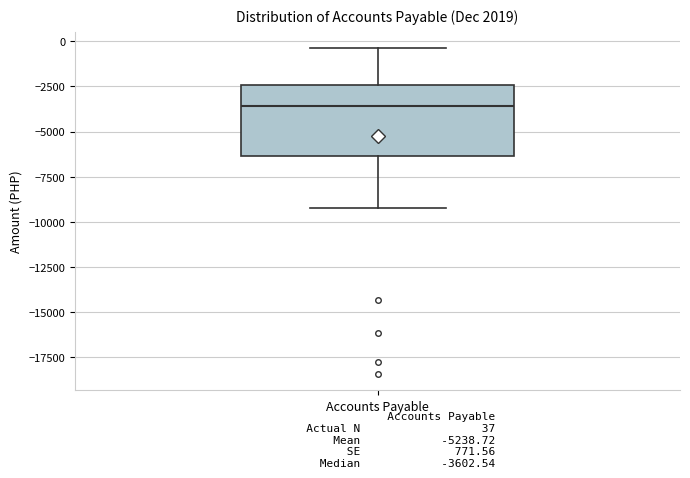

Read this box plot against the y-axis: the position of the median line, the range covered by the box, and the ends of both whiskers. The values are not printed on the chart, so give them approximately, as read against the axis.

median -3500, box -6500 to -2500, whiskers -9000 to -500